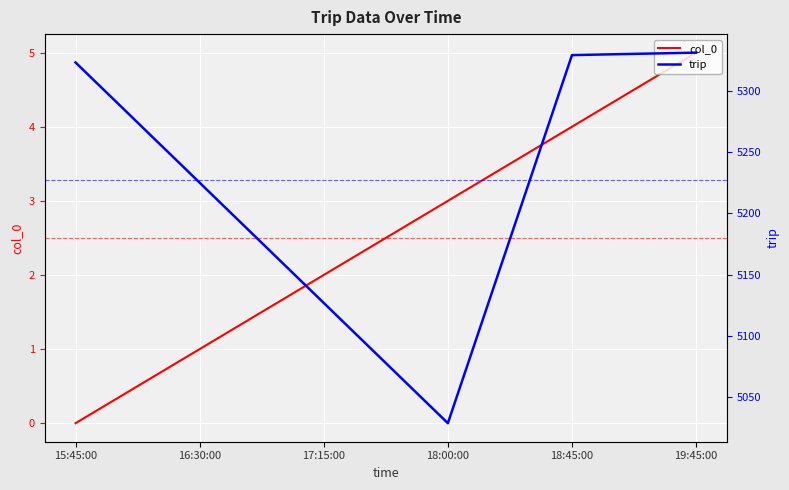

Reading right to left, extract all data points from this chart.

col_0: 5	4	3	2	1	0
trip: 5331	5329	5029	5127	5225	5323